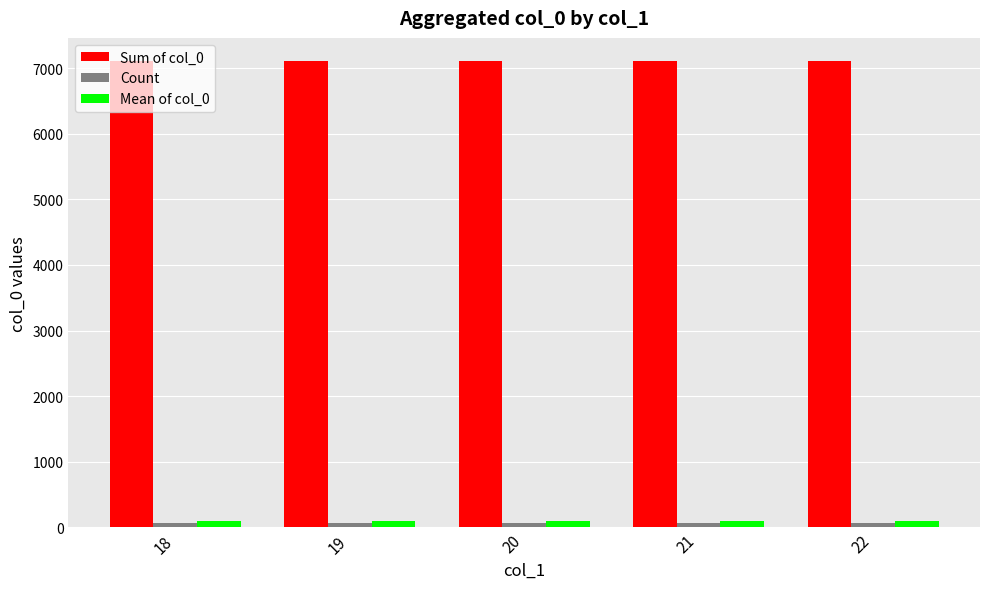

What is the maximum value shown in the chart?

7106.0